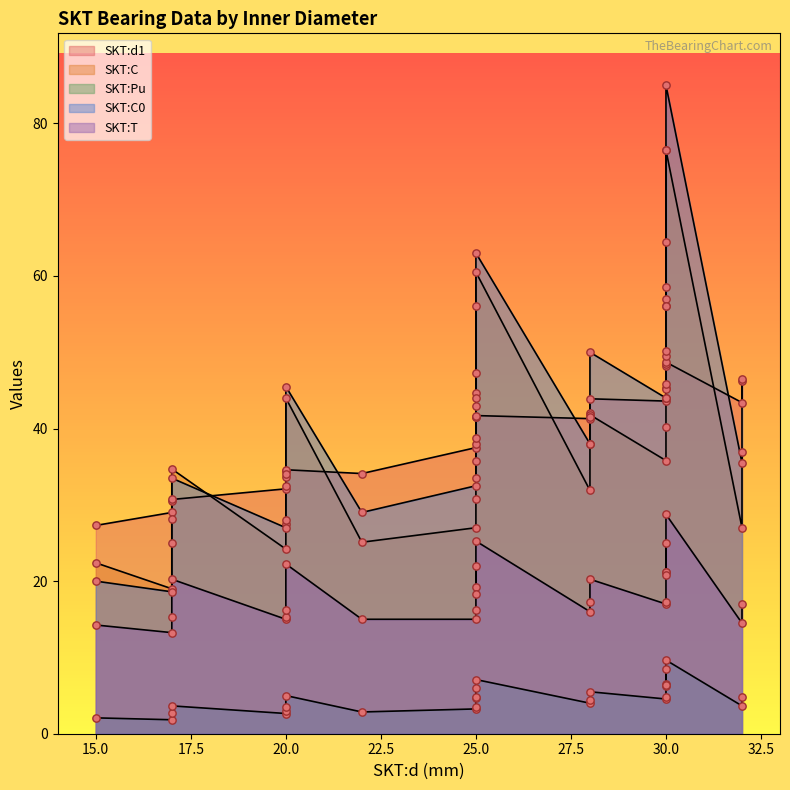

Is the value of SKT:C0 at 20 greater than the value of SKT:Pu at 28?

Yes